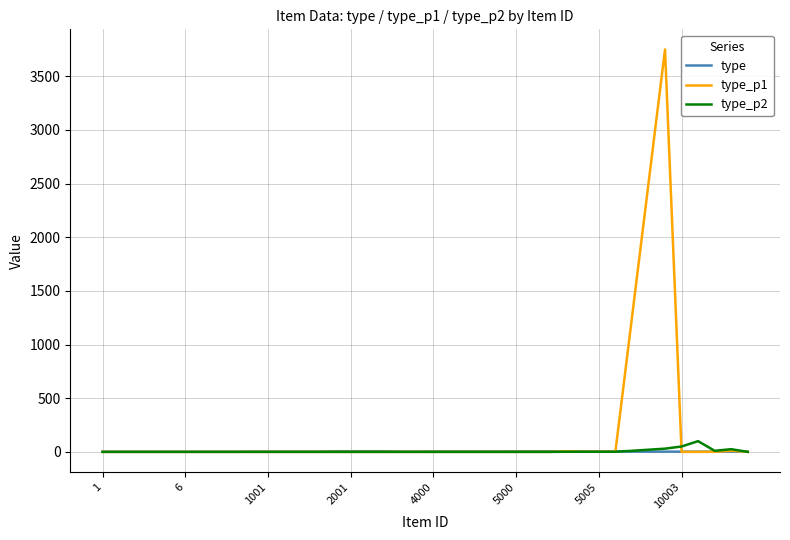

What is the greatest value displayed?

3750